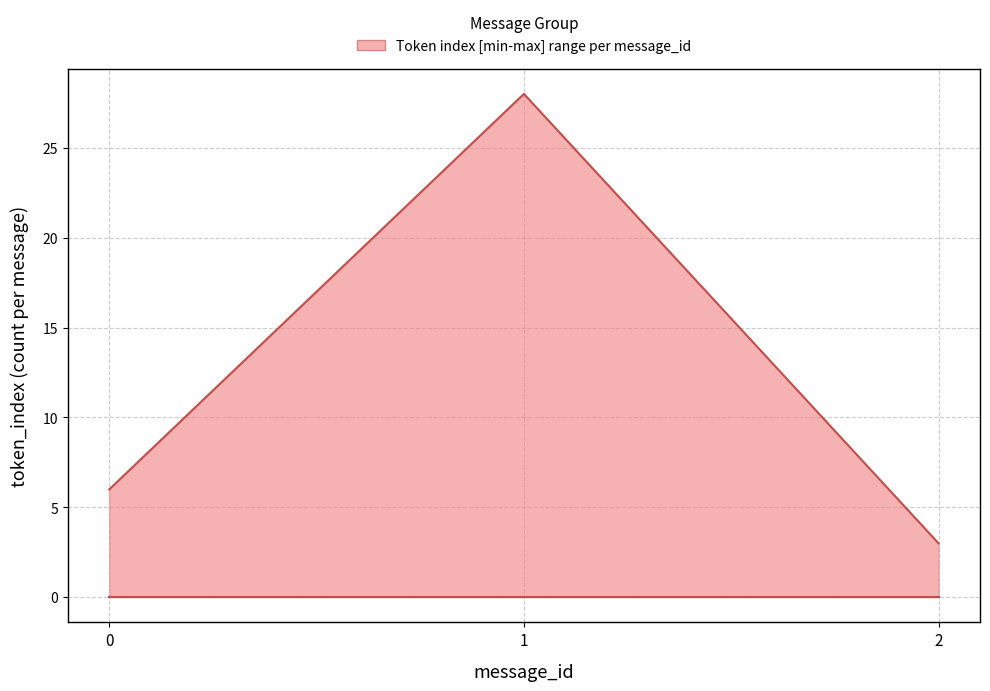

Does the chart have visible grid lines?

Yes